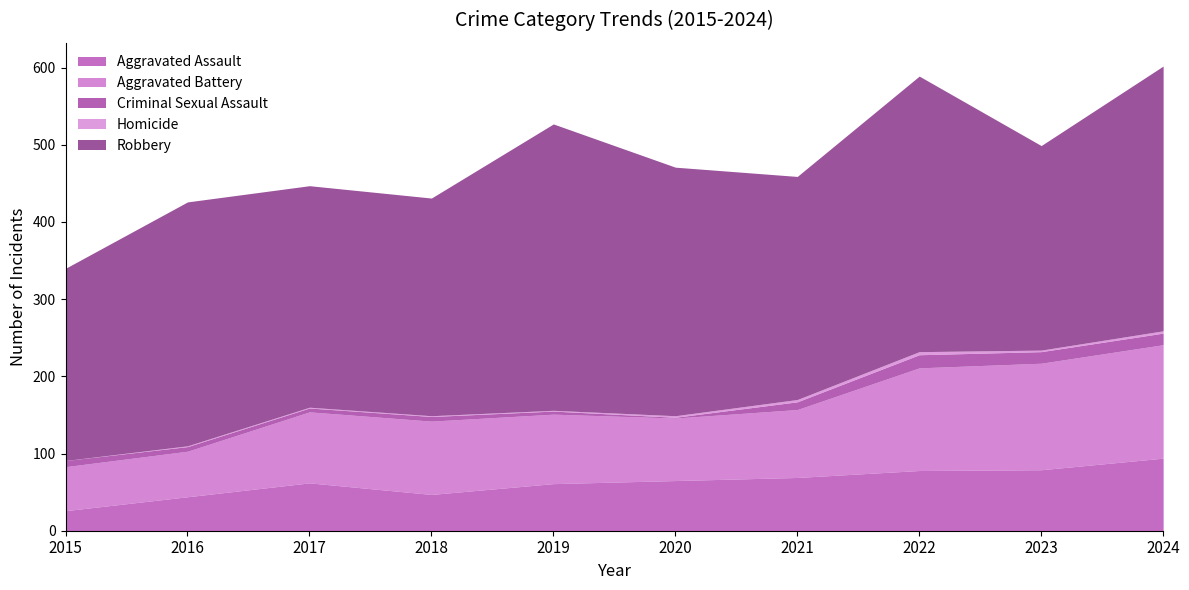

What is the sum of the Robbery values at 2023 and 2017?

552